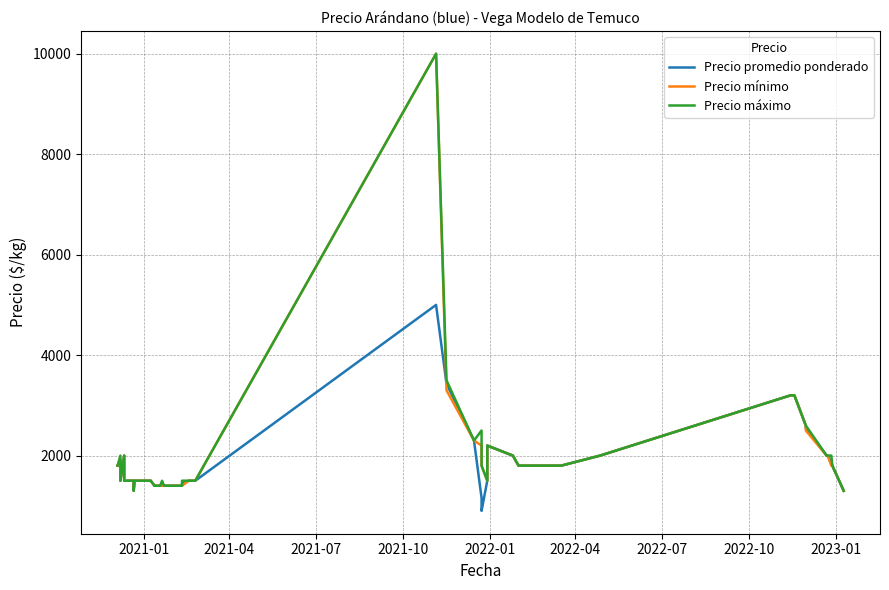

How many series are shown in this chart?

3